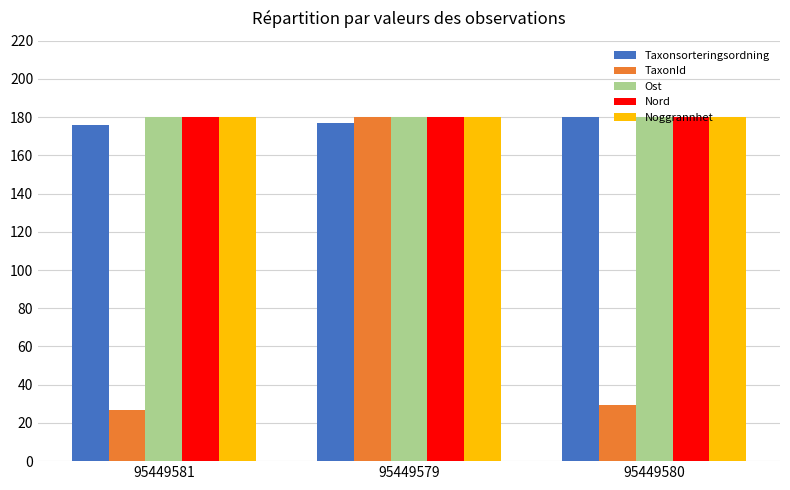

Is it true that Ost equals 180.0 at 95449579?

True